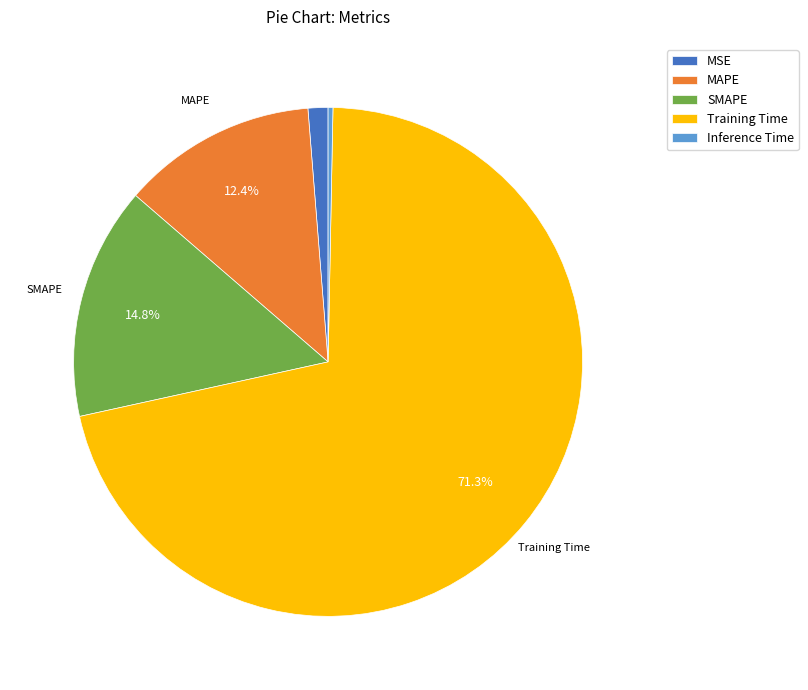

Which slice is the smallest?

Inference Time